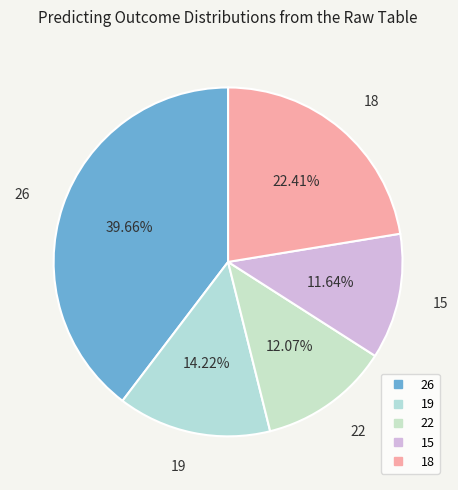

Combined, do 18 and 26 account for over 50%?

Yes